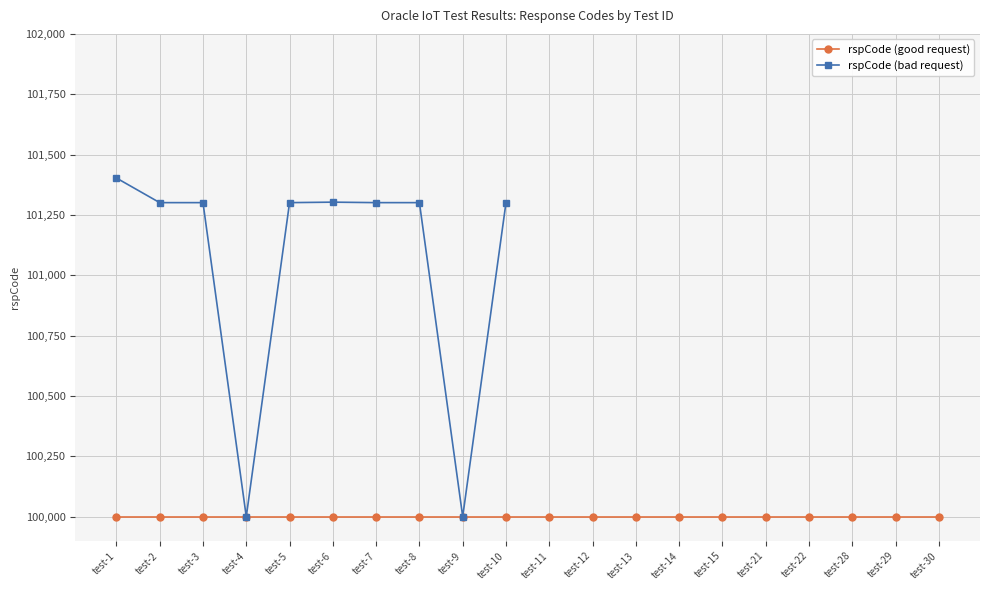

The value at test-10 is 101301. True or false?

True